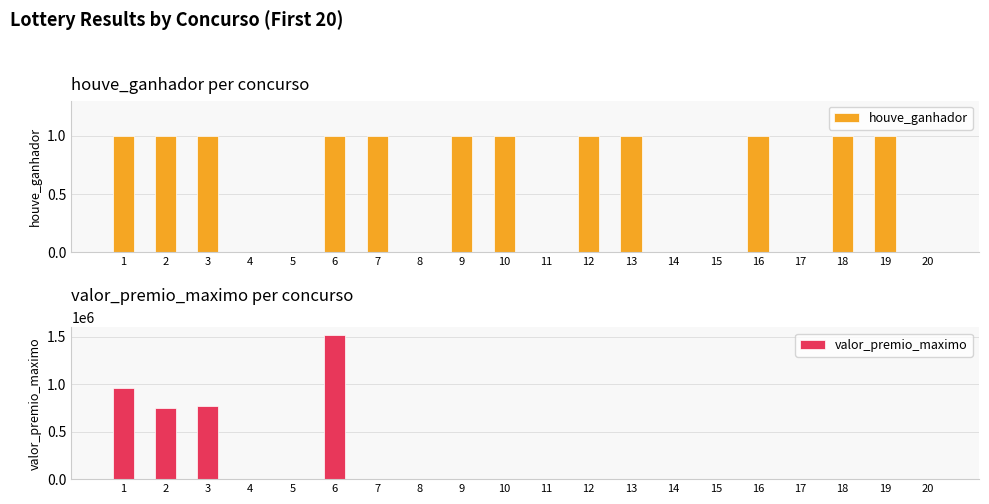

How many bars are there in total?

40